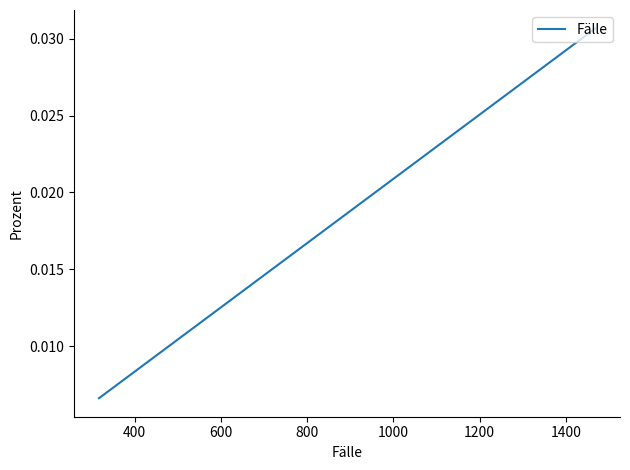

Is it true that the value at 10 is 0.0?

False